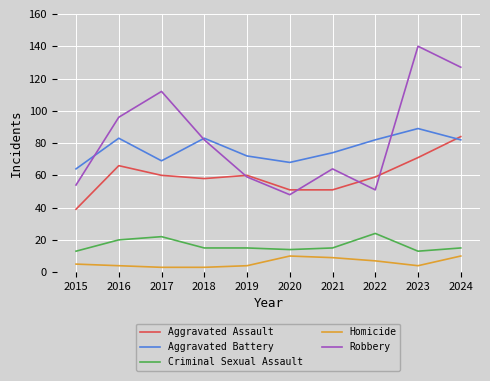

What is the total value across all series at 2018?

241